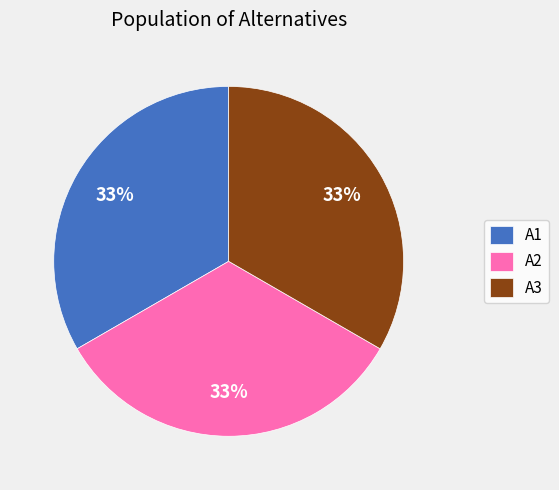

To the nearest percent, what is the average slice percentage?

33%